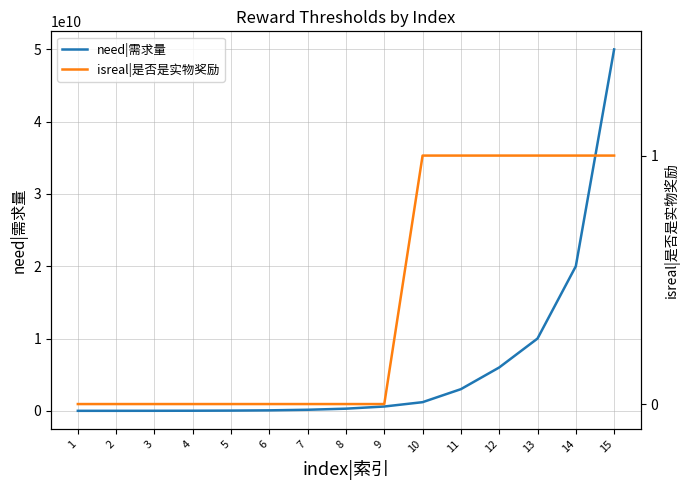

What is the difference between the maximum and second lowest values in the need|需求量 series?

49996000000